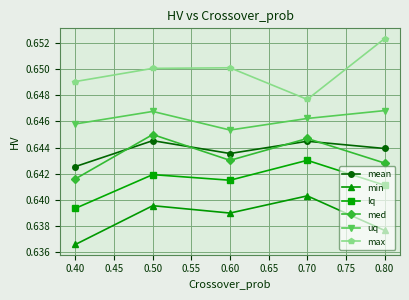

True or false: min and med intersect in this chart.

False